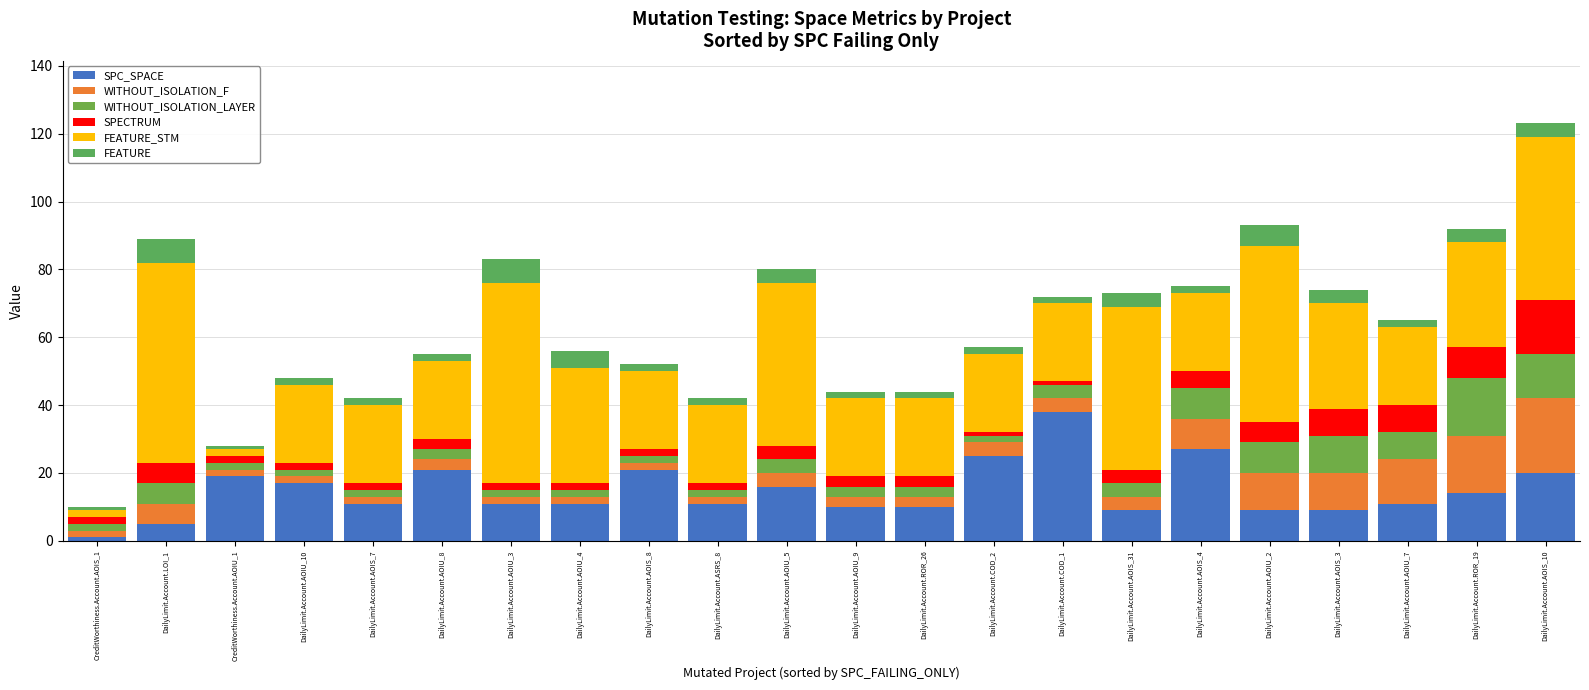

The value of FEATURE_STM at DailyLimit.Account.ROR_26 is 9. True or false?

False